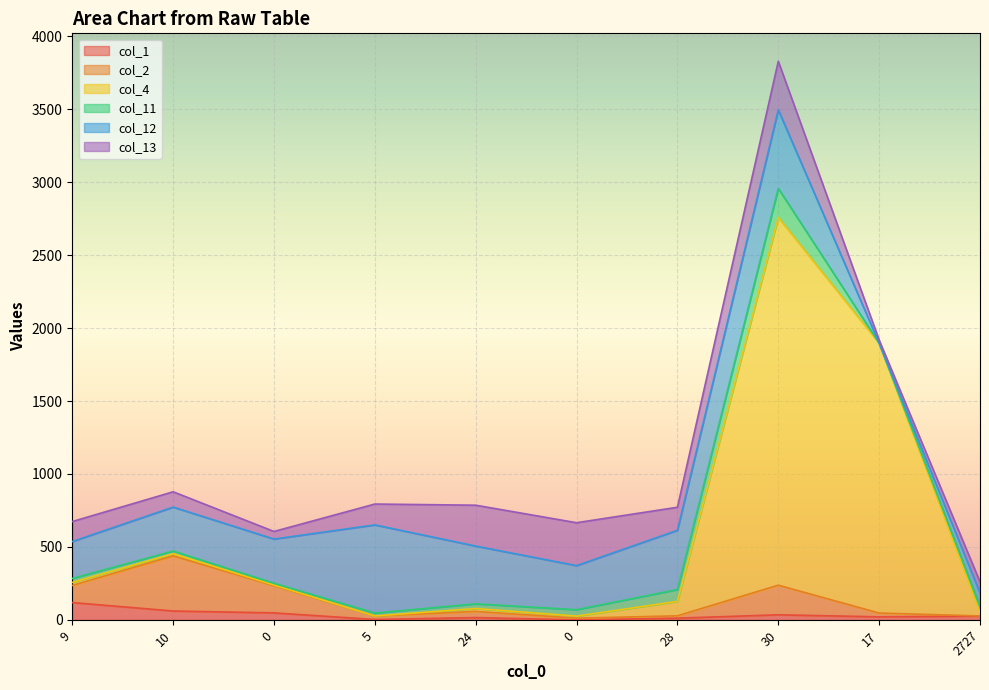

In col_1, how many points are lower than both neighbors (excluding endpoints)?

3